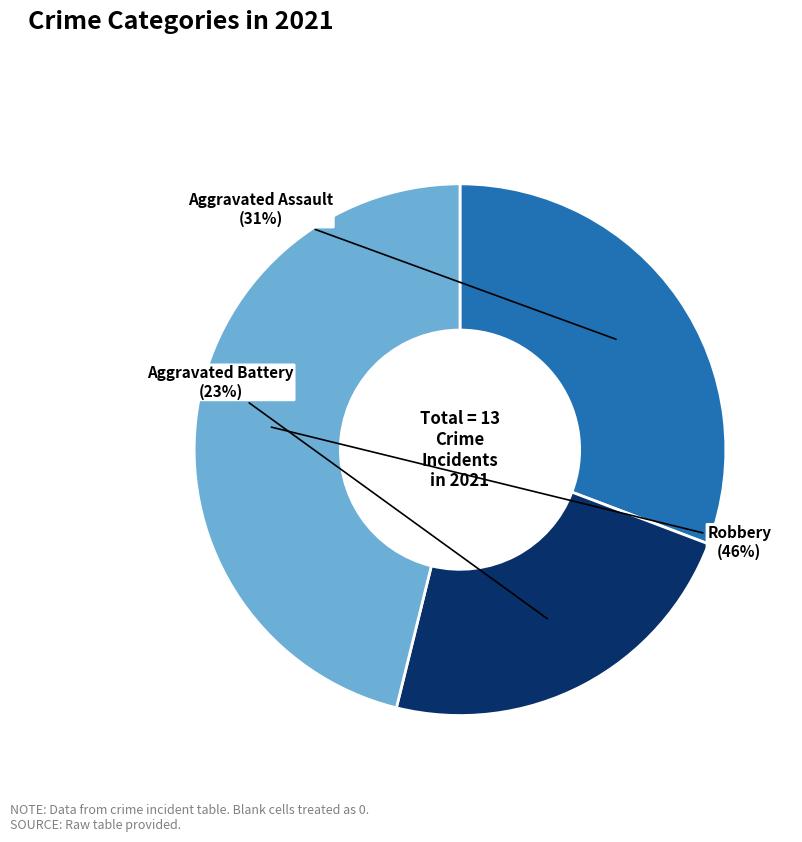

Rank the categories by value from highest to lowest.

Robbery, Aggravated Assault, Aggravated Battery